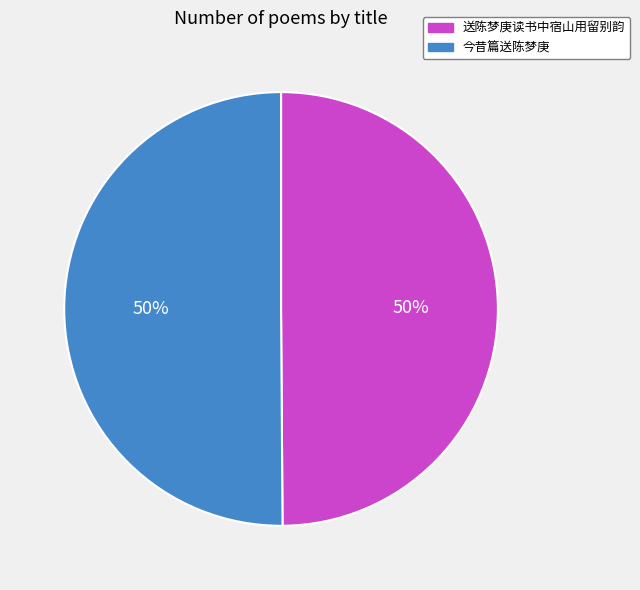

What percentage is the 送陈梦庚读书中宿山用留别韵 slice, to the nearest percent?

50%